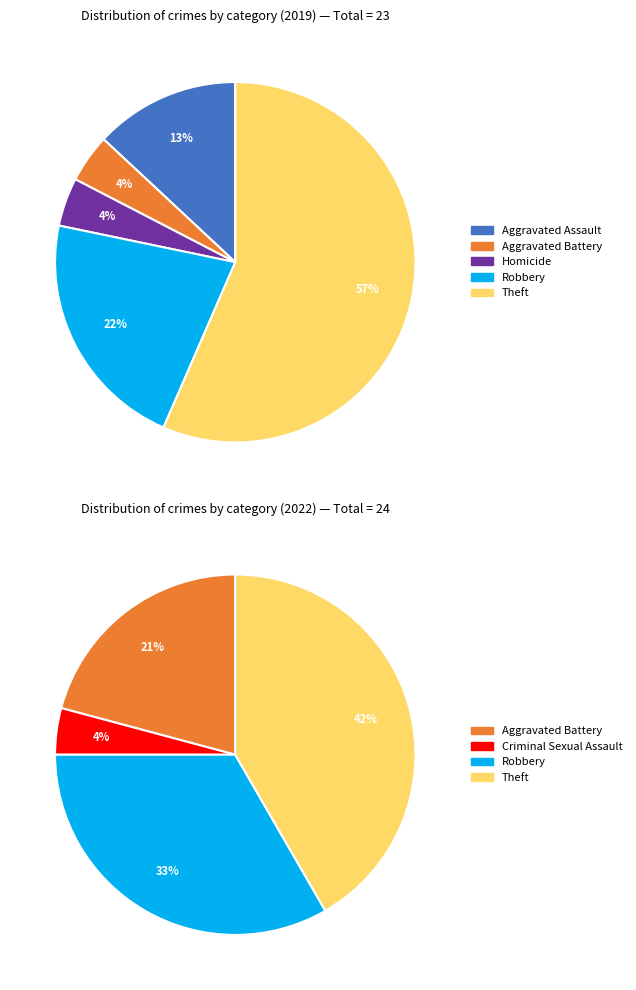

True or false: values_2022 accounts for 4% of the total.

True